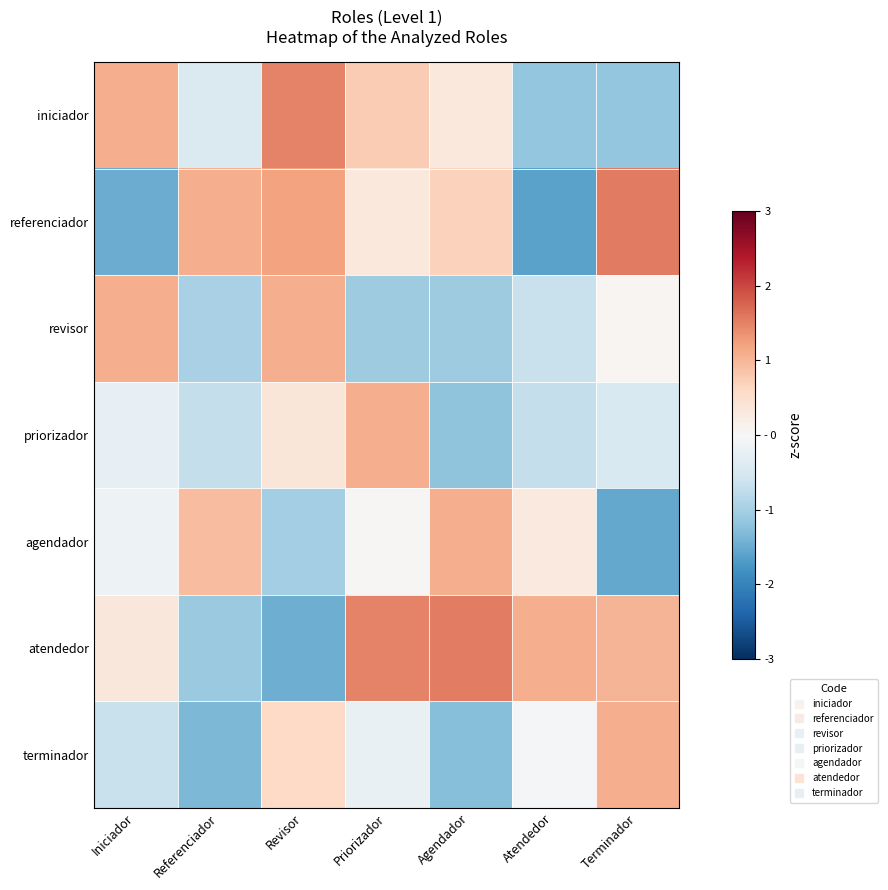

Rank the series at Priorizador from lowest to highest value.

revisor, terminador, agendador, referenciador, iniciador, priorizador, atendedor